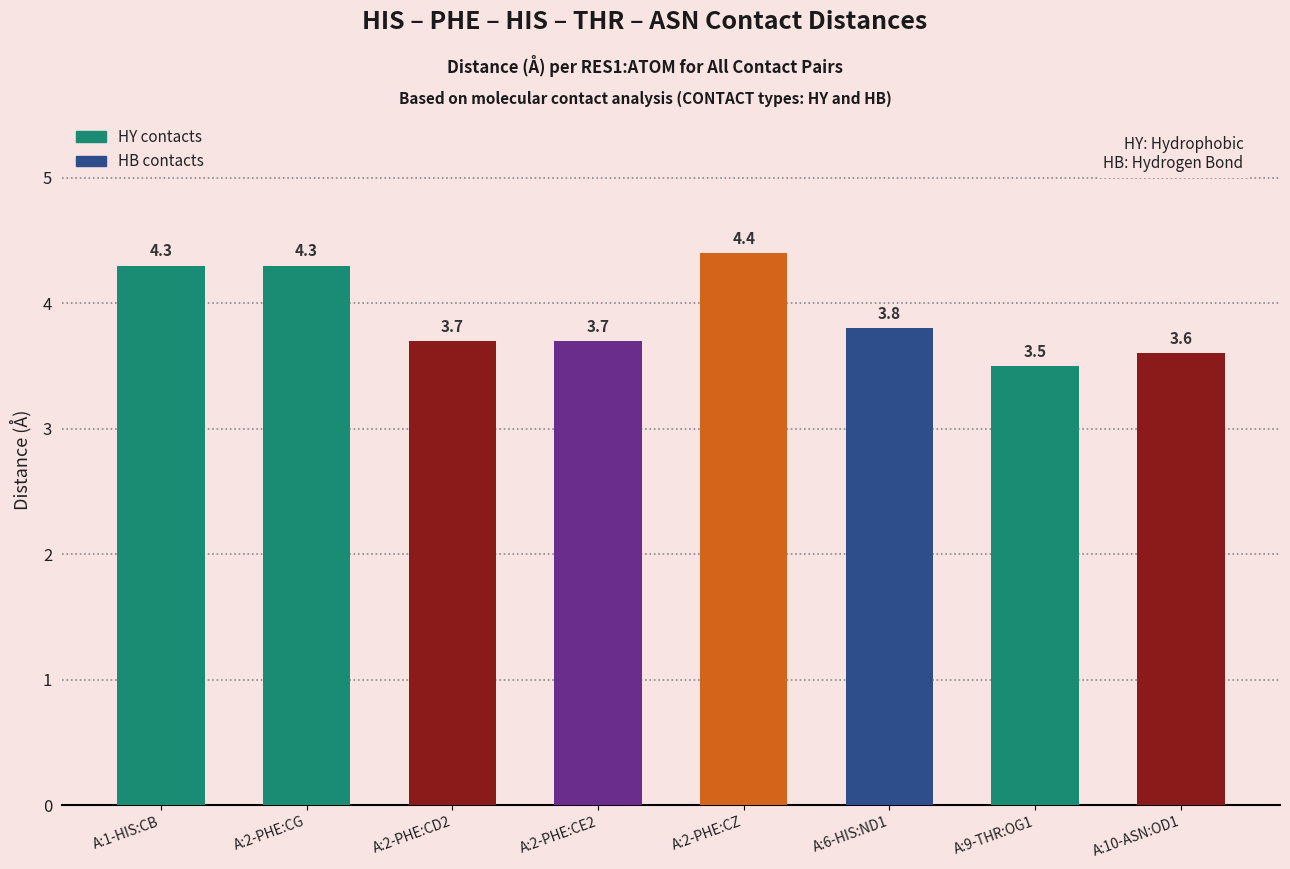

What is the change in value from A:2-PHE:CG to A:10-ASN:OD1?

-0.7